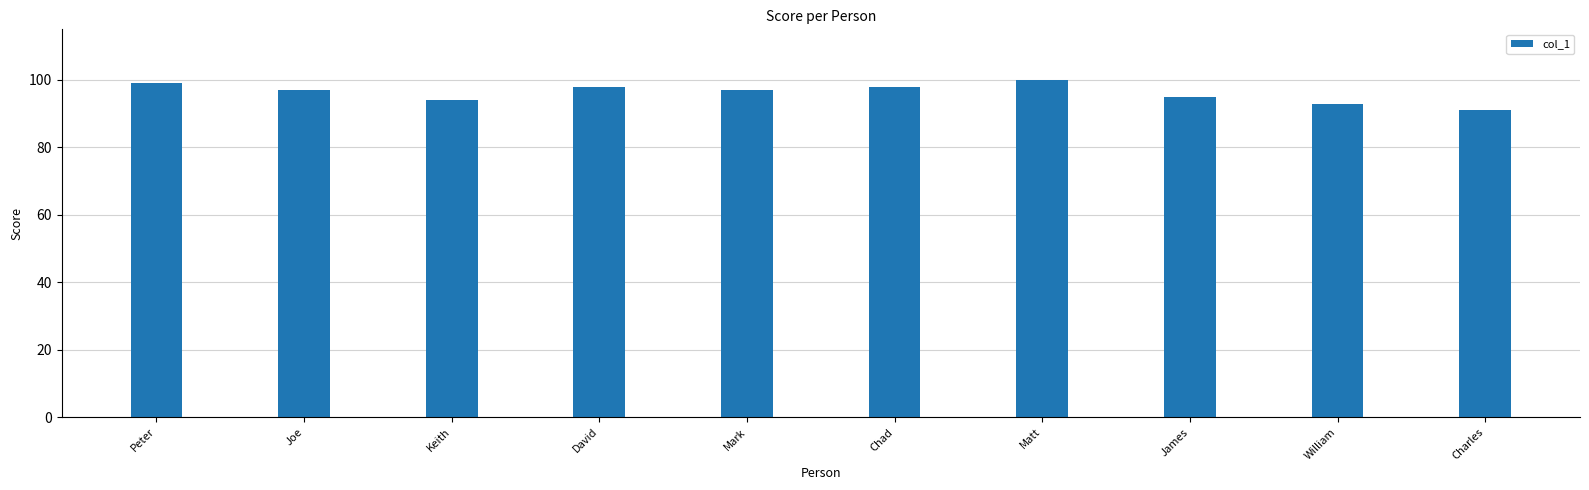

How many categories are shown in the chart?

10